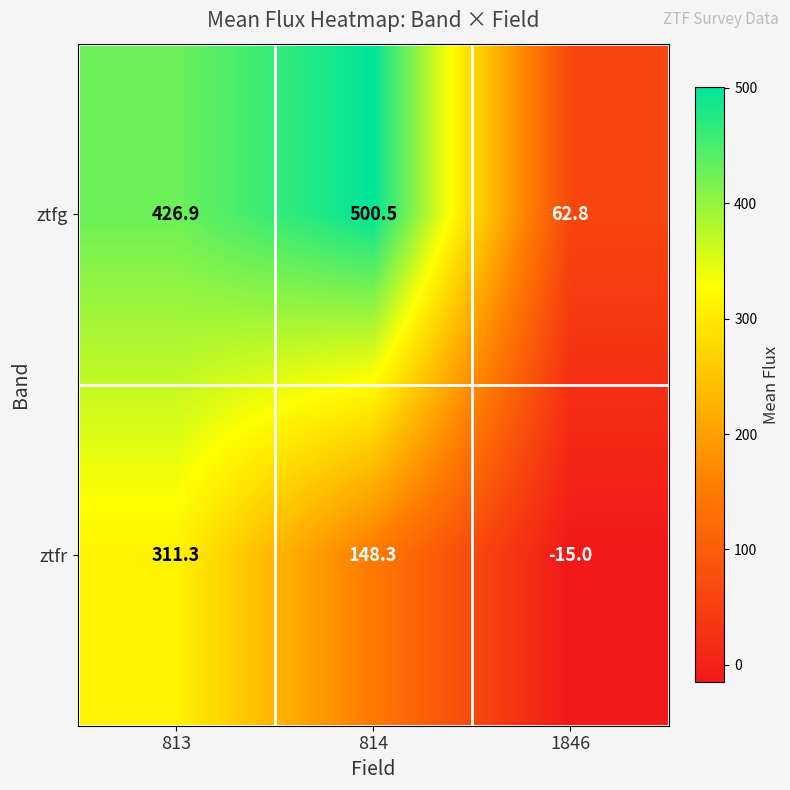

What is the lowest value of the ztfg series?

62.8